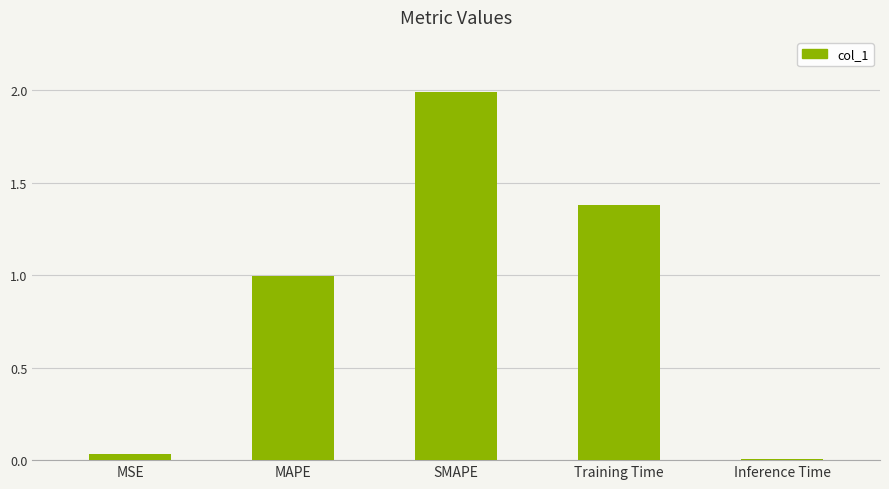

What is the label of the 3rd bar from the left?

SMAPE